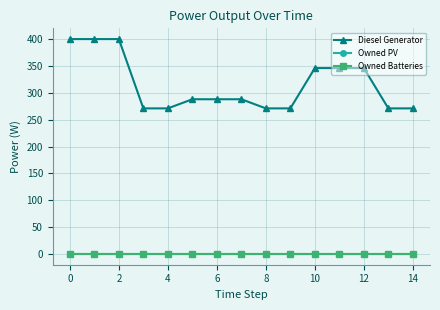

Reading left to right, list all the values displayed in this chart.

Diesel Generator: 400	400	400	271	271	288	288	288	271	271	346	346	346	271	271
Owned PV: 0	0	0	0	0	0	0	0	0	0	0	0	0	0	0
Owned Batteries: 0	0	0	0	0	0	0	0	0	0	0	0	0	0	0